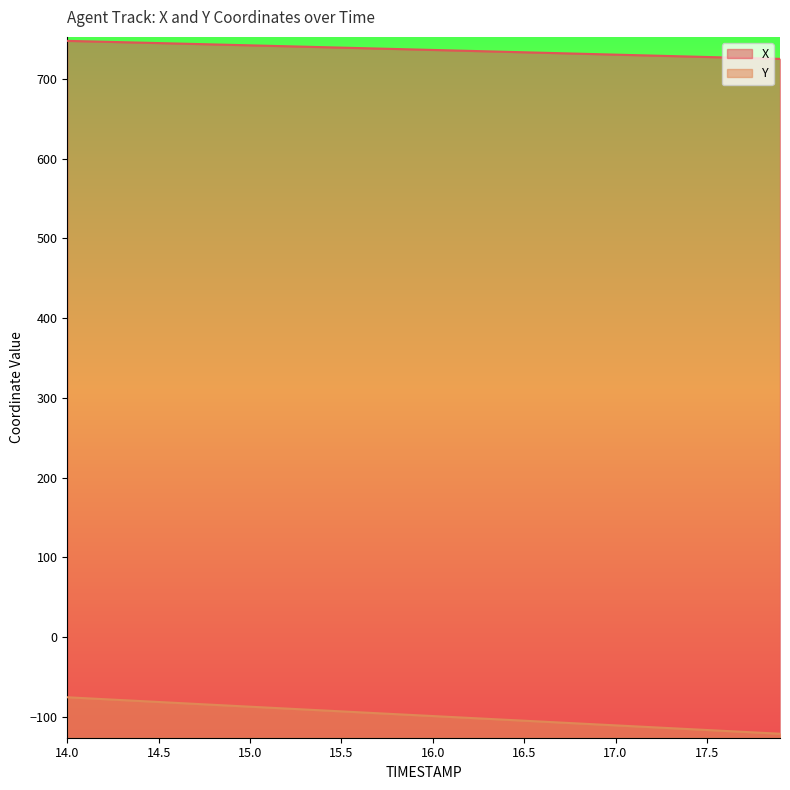

Reading left to right, extract all data points from this chart.

X: 747.7	747.2	746.6	746.1	745.5	745.0	744.4	743.8	743.3	742.7	742.1	741.6	741.0	740.4	739.8	739.3	738.7	738.1	737.5	736.9	736.4	735.8	735.2	734.6	734.0	733.4	732.8	732.2	731.7	731.1	730.5	729.9	729.3	728.7	728.1	727.5	726.9	726.3	725.8	725.2
Y: -75.4	-76.6	-77.8	-78.9	-80.1	-81.3	-82.5	-83.7	-84.9	-86.0	-87.2	-88.4	-89.6	-90.7	-91.9	-93.1	-94.3	-95.4	-96.6	-97.8	-98.9	-100.1	-101.3	-102.4	-103.6	-104.8	-105.9	-107.1	-108.3	-109.4	-110.6	-111.8	-112.9	-114.1	-115.3	-116.4	-117.6	-118.8	-119.9	-121.1